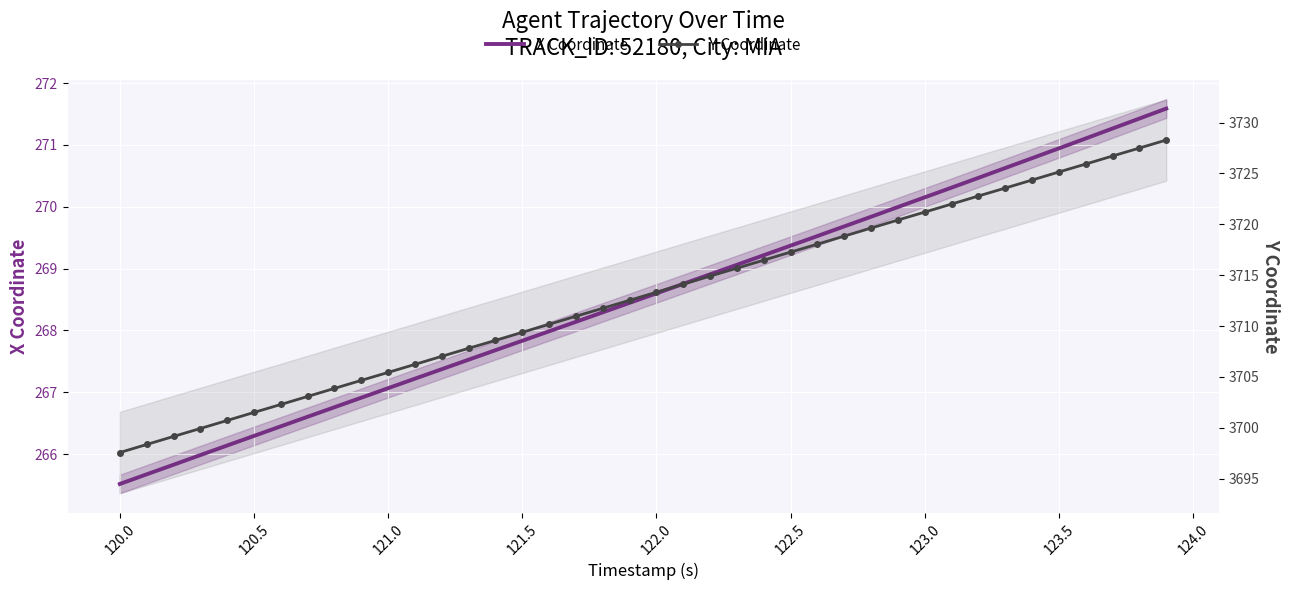

What is the minimum value for Y Coordinate?

3697.6